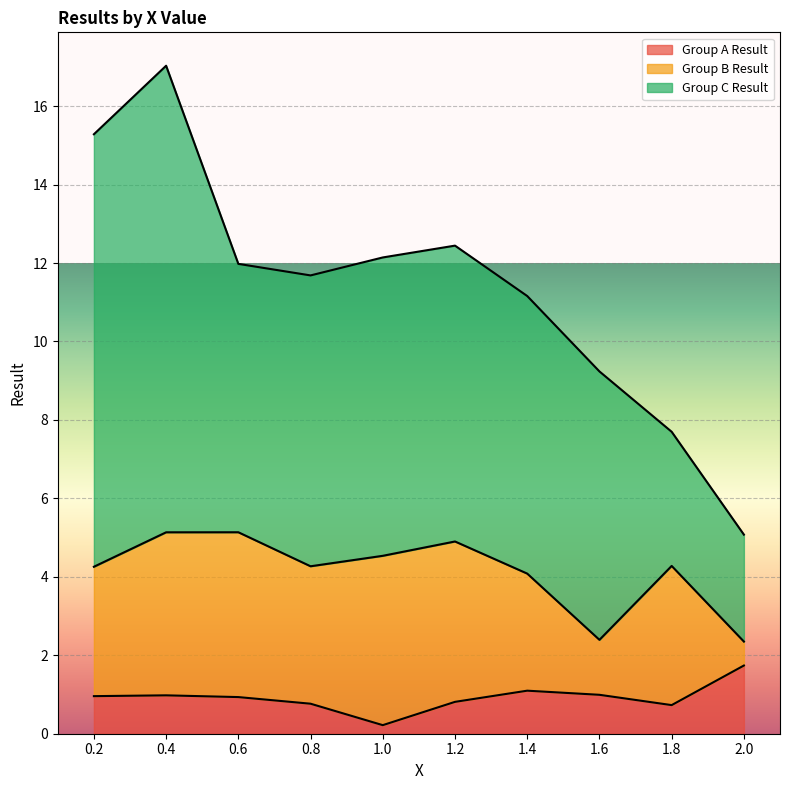

Where is the first local minimum for Group C Result?

0.6